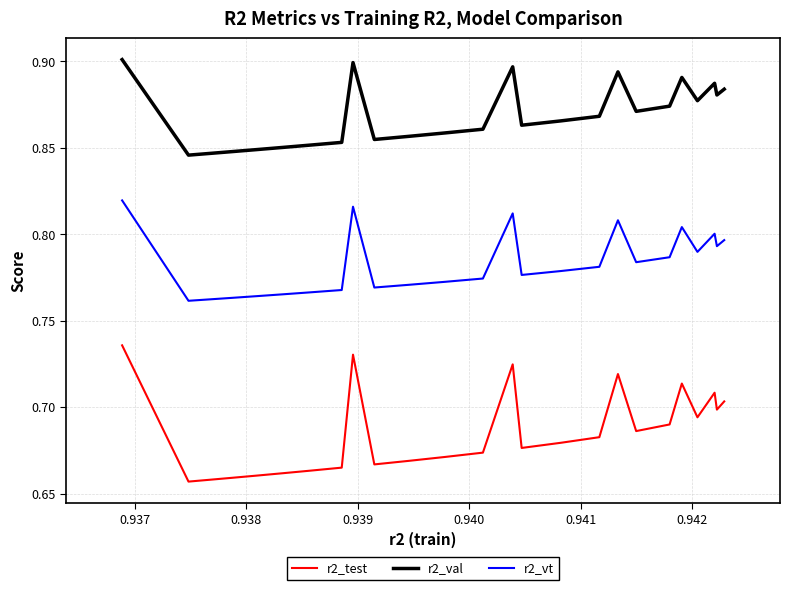

Which series has the largest range (max minus min)?

r2_test